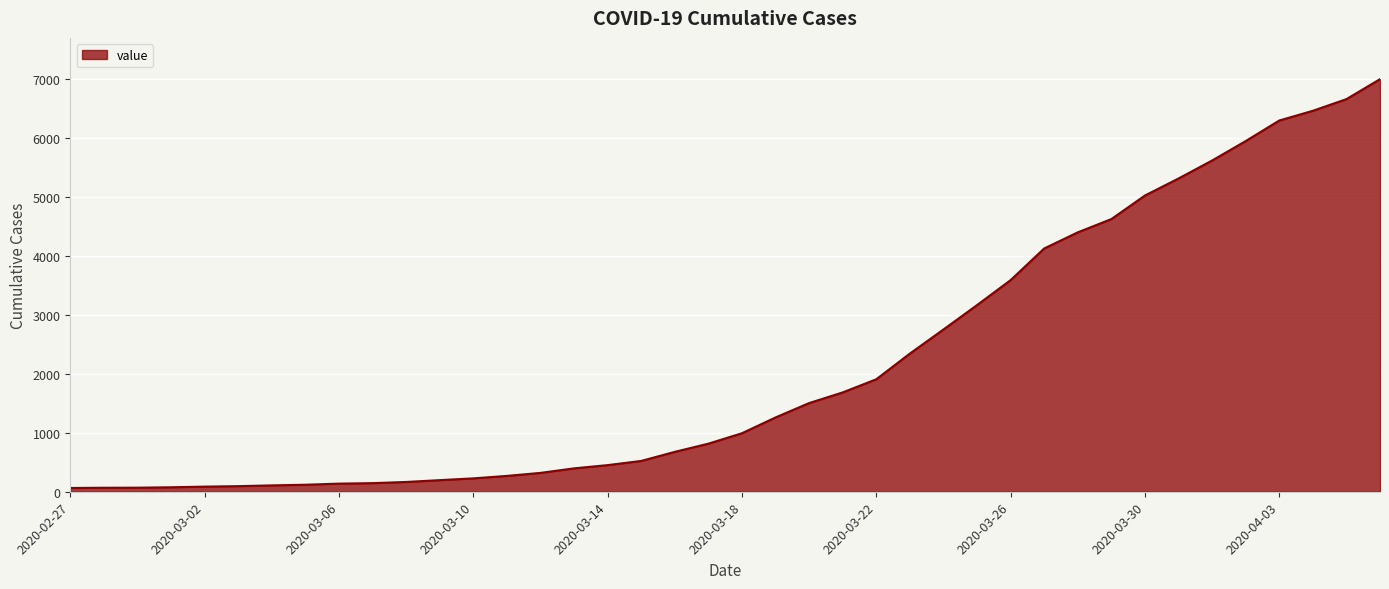

What is the greatest value displayed?

7003